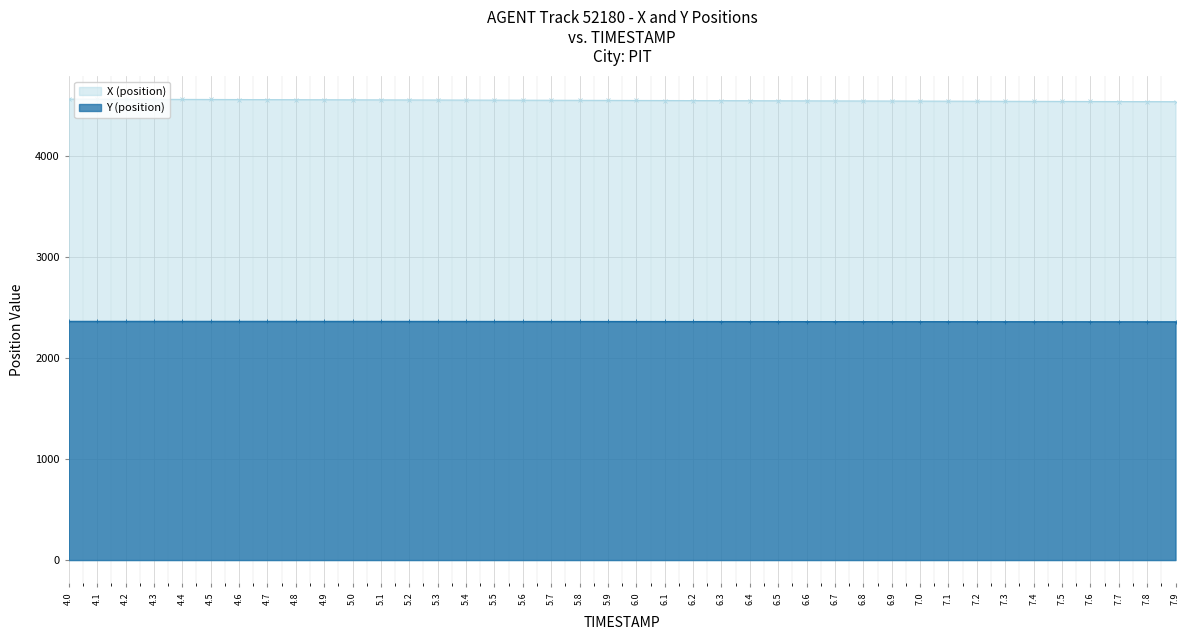

How many interior local peaks does the Y (position) series have?

1